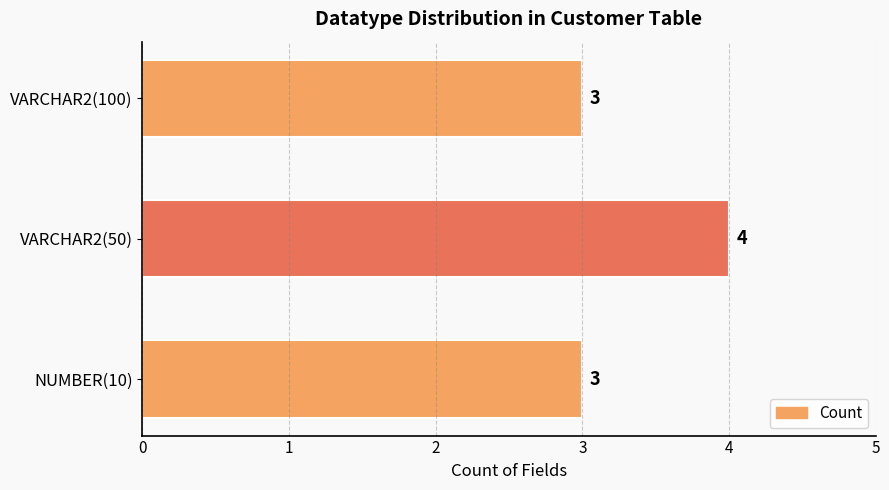

How many values are between 3 and 4?

3